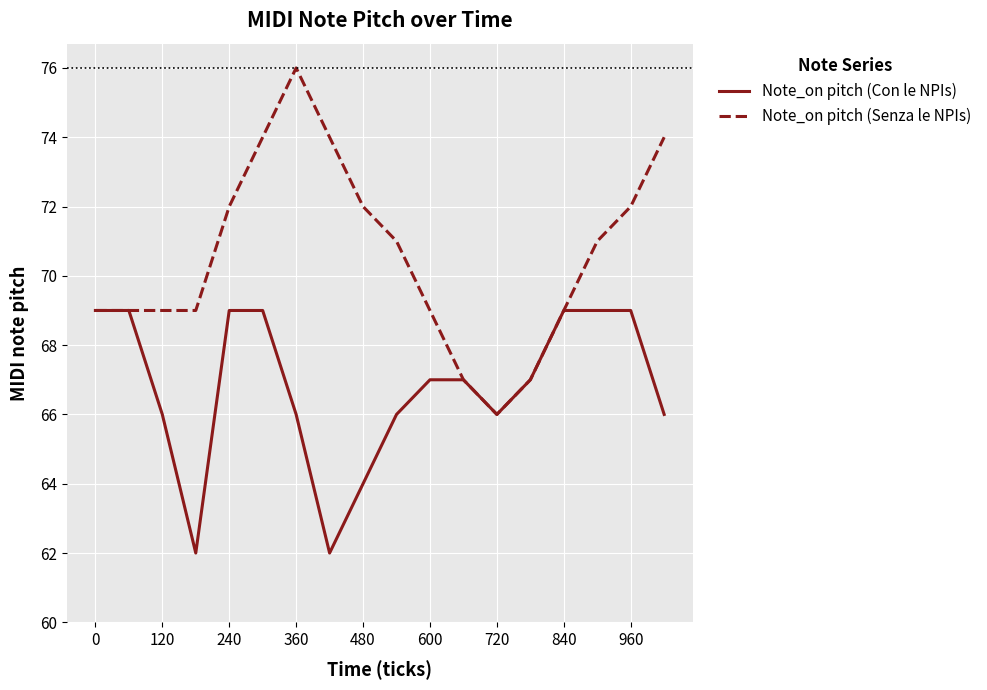

What is the minimum value shown in the chart?

62